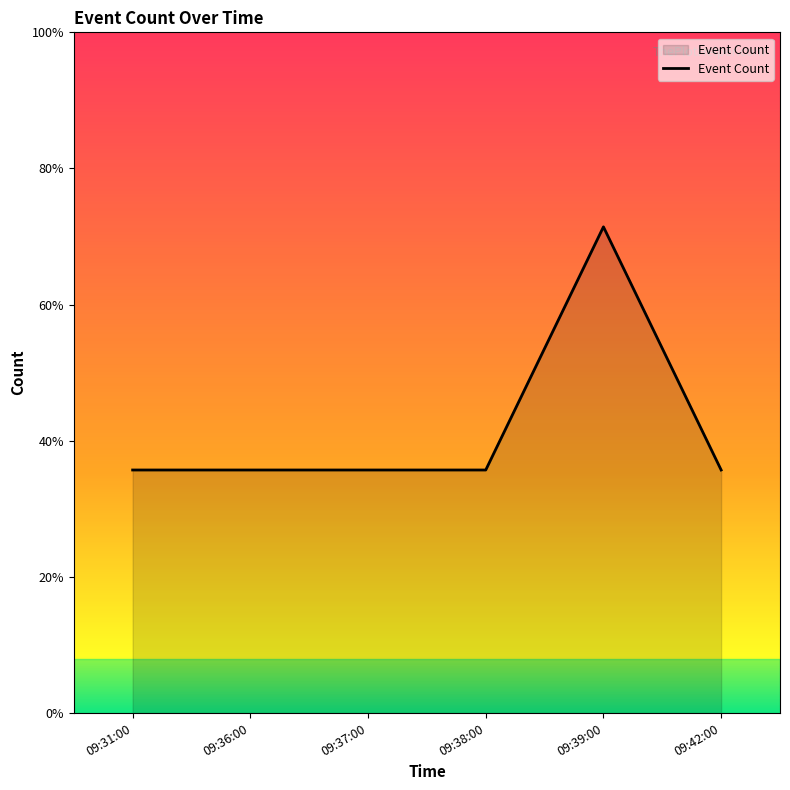

Does the chart display data point markers on the line(s)?

No